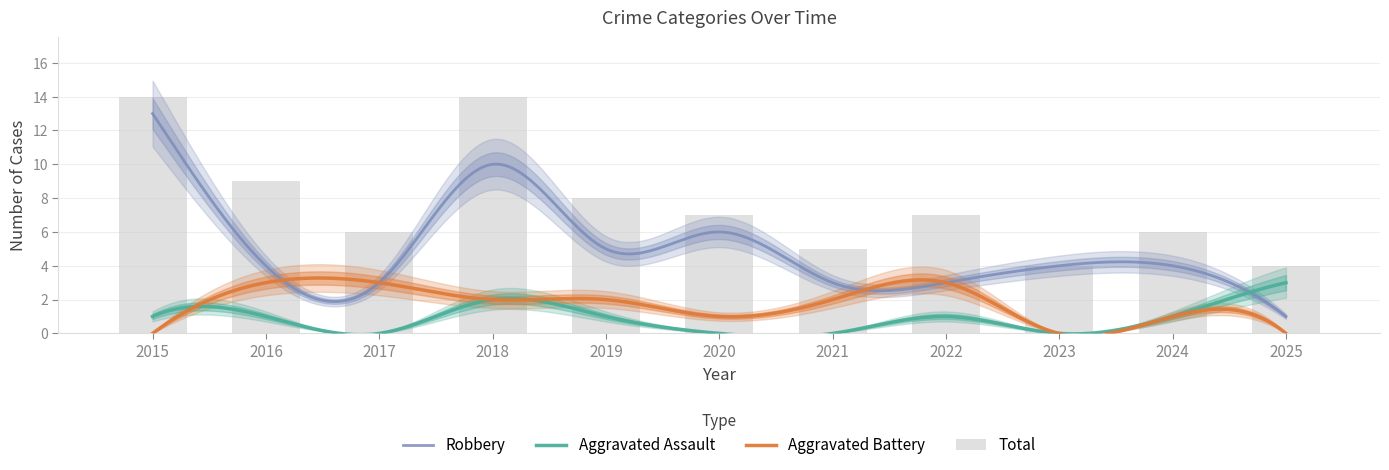

True or false: Aggravated Assault has a value of 0 at 2023.

True